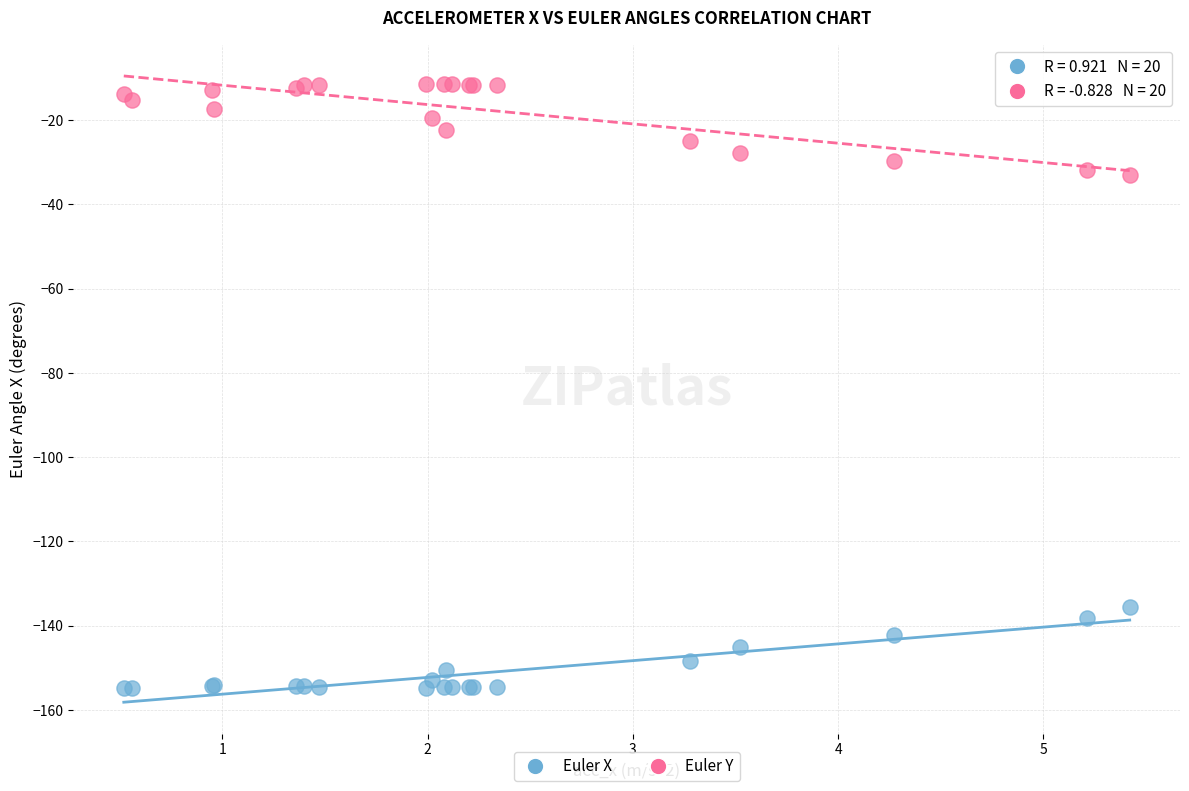

What is the X range (max minus min) for the scatter plot?

4.9